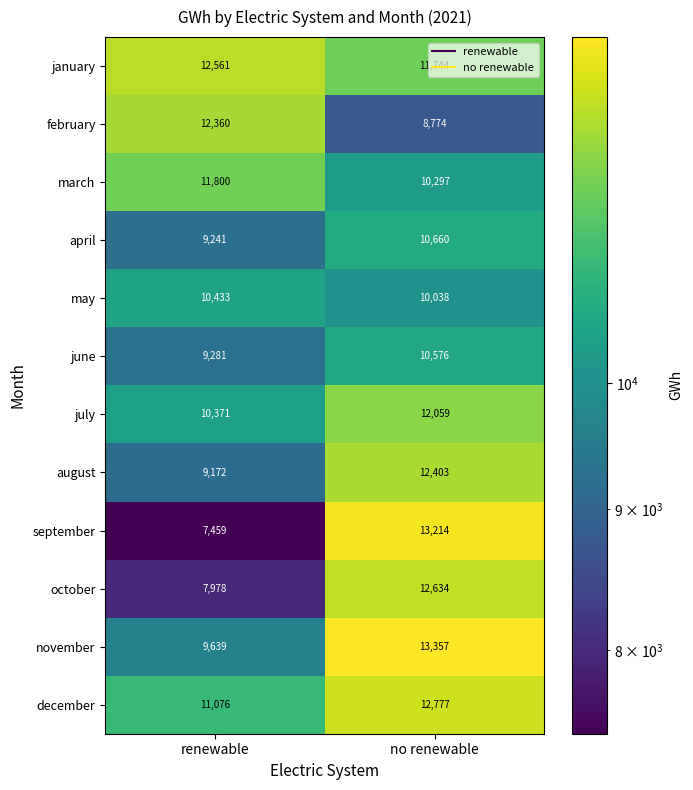

At which label is may closest to 10235?

no renewable